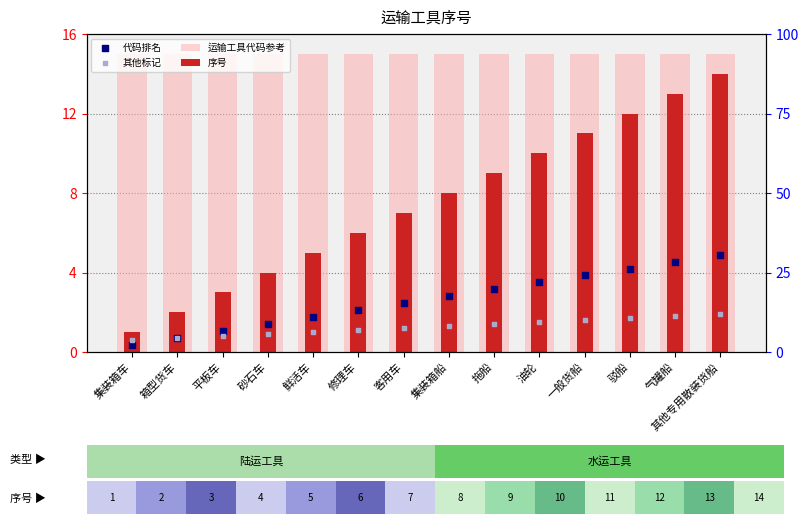

Is the value of 序号 at 油轮 greater than the value of 其他标记 at 砂石车?

Yes